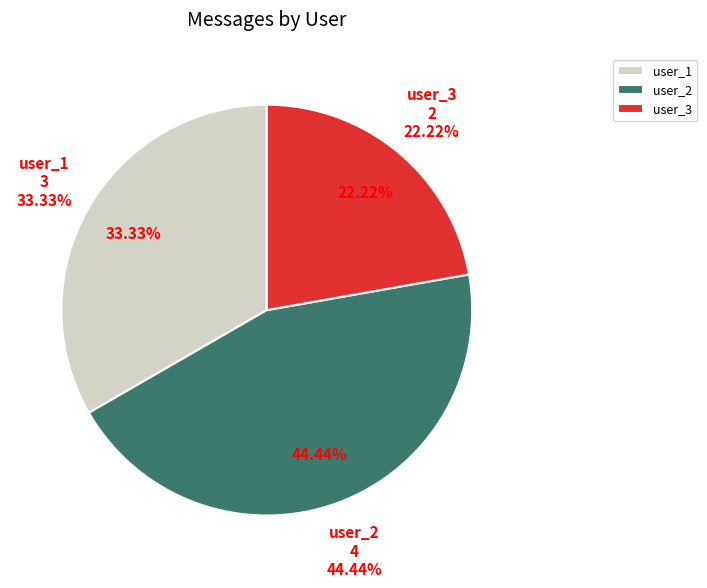

How many segments does this pie chart have?

3